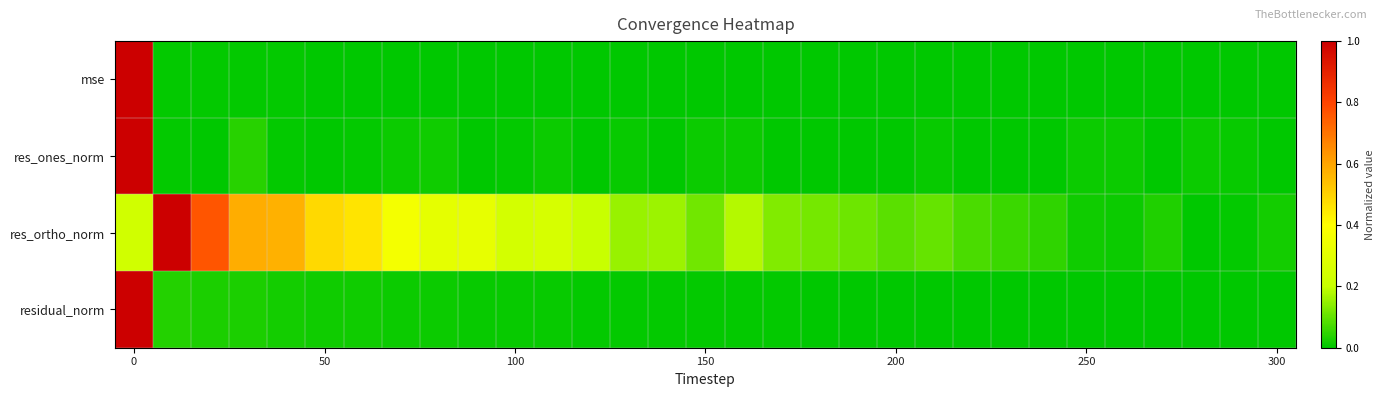

Count the number of categories in the chart.

31